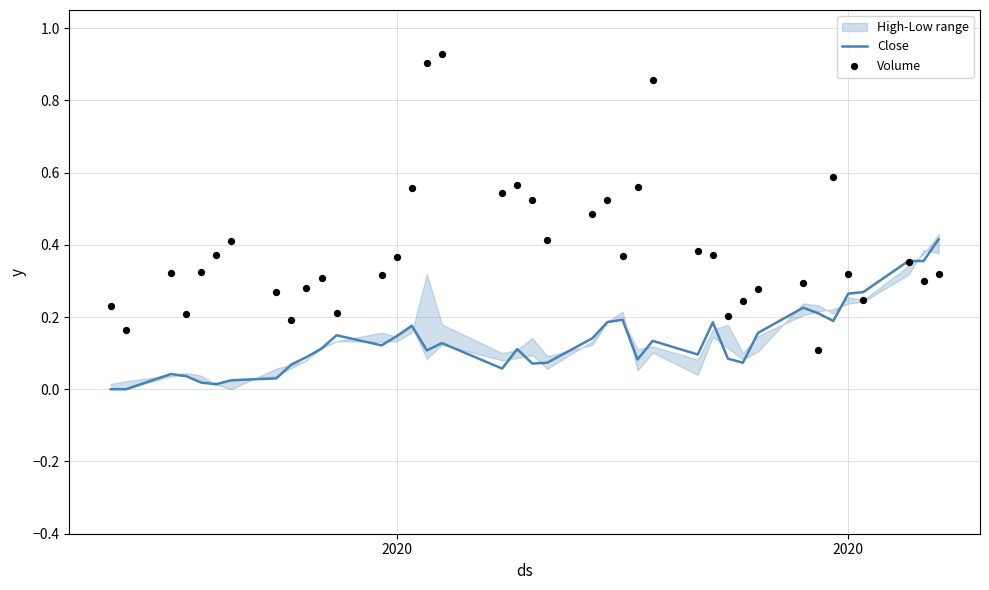

Which series has the largest total across all categories?

Volume